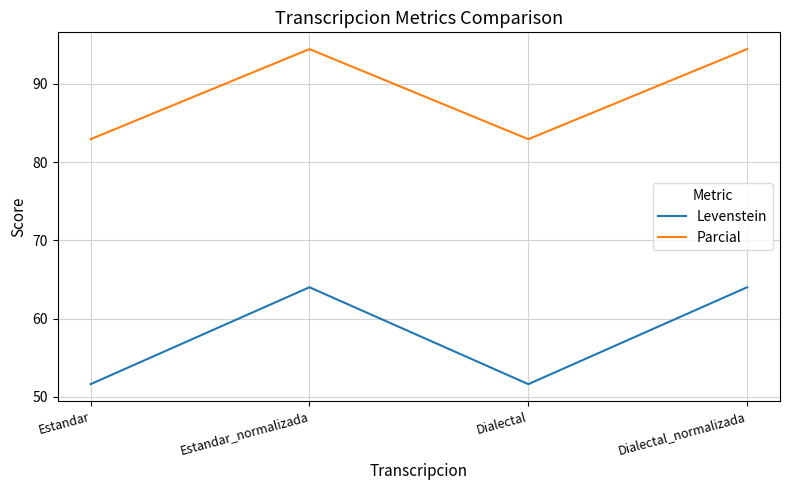

True or false: Levenstein and Parcial intersect in this chart.

False